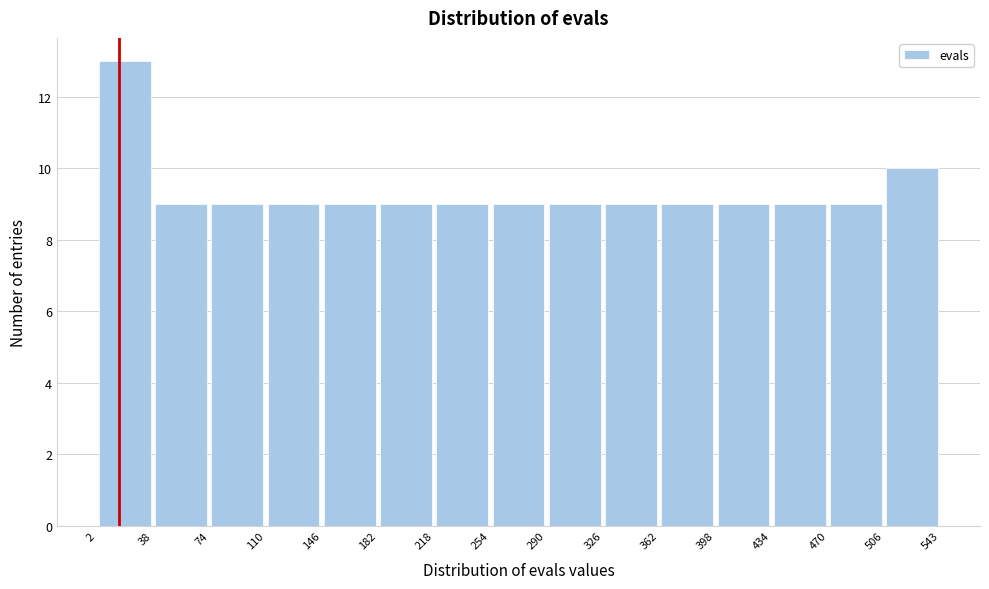

How tall is the bar that spans 110 to 146 on the x-axis? The values are not printed on the chart, so give them approximately, as read against the axis.

9